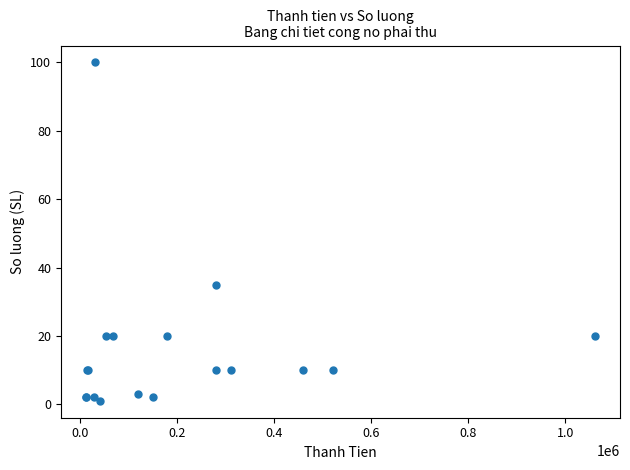

What Y value in the scatter plot is closest to 50?

35